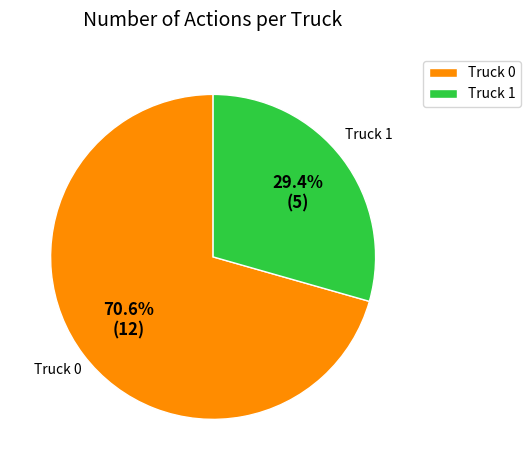

How many segments does this pie chart have?

2